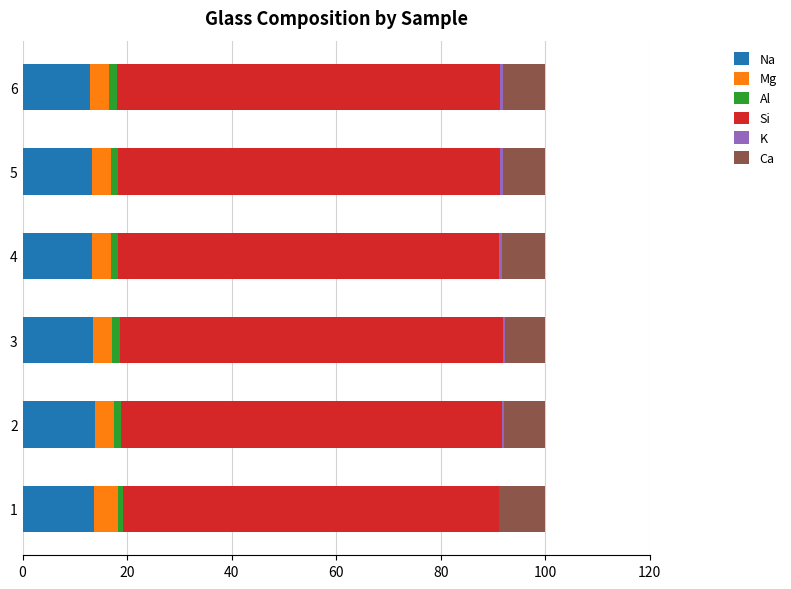

True or false: Na has a value of 4.5 at 3.

False